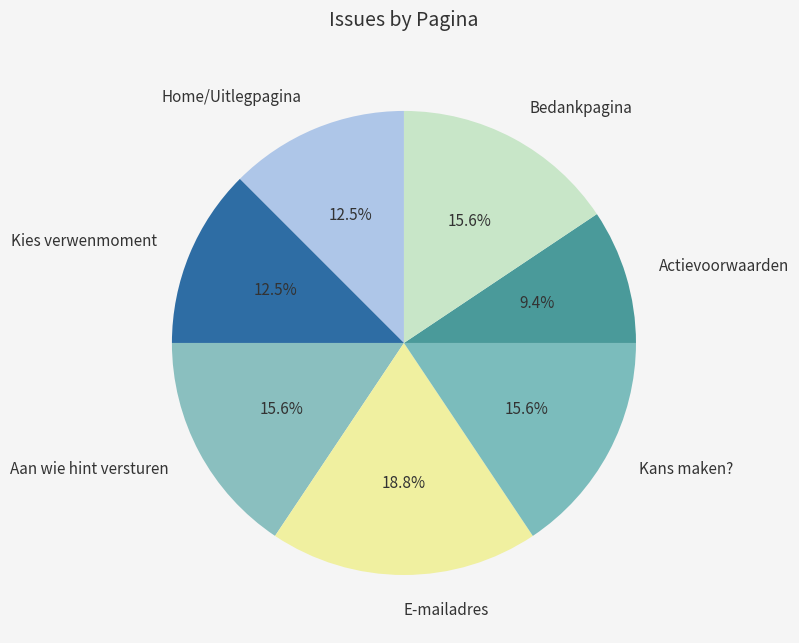

What is the smallest slice in the pie chart?

Actievoorwaarden